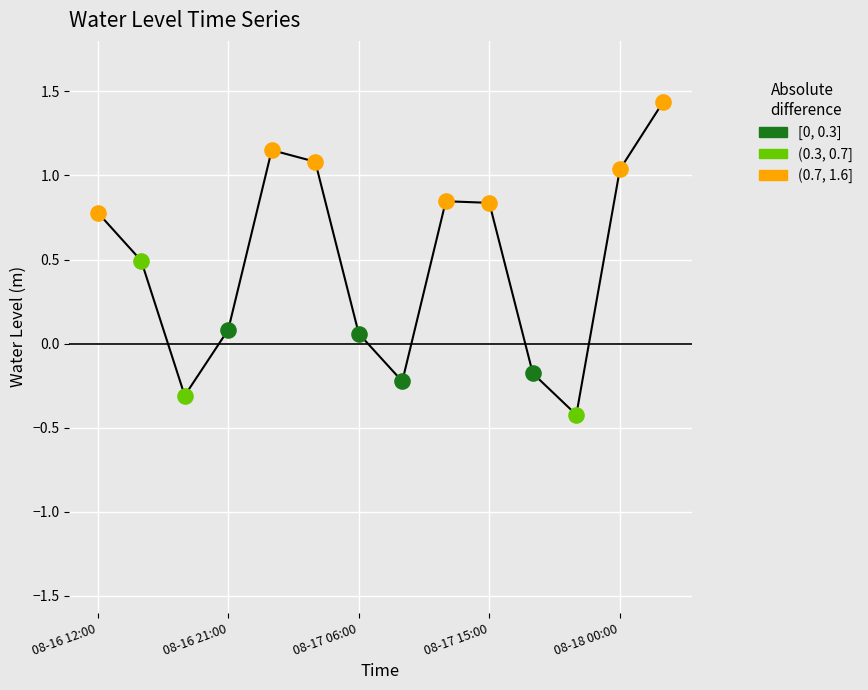

What is the smallest value displayed?

-0.4